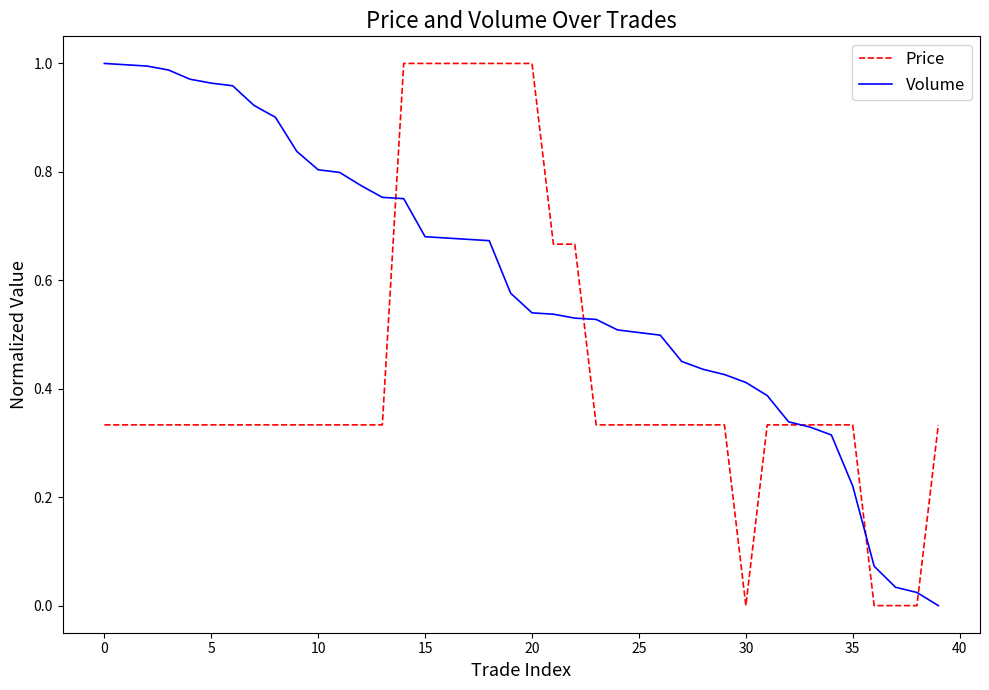

Rank the series by their average value, from highest to lowest.

Volume, Price